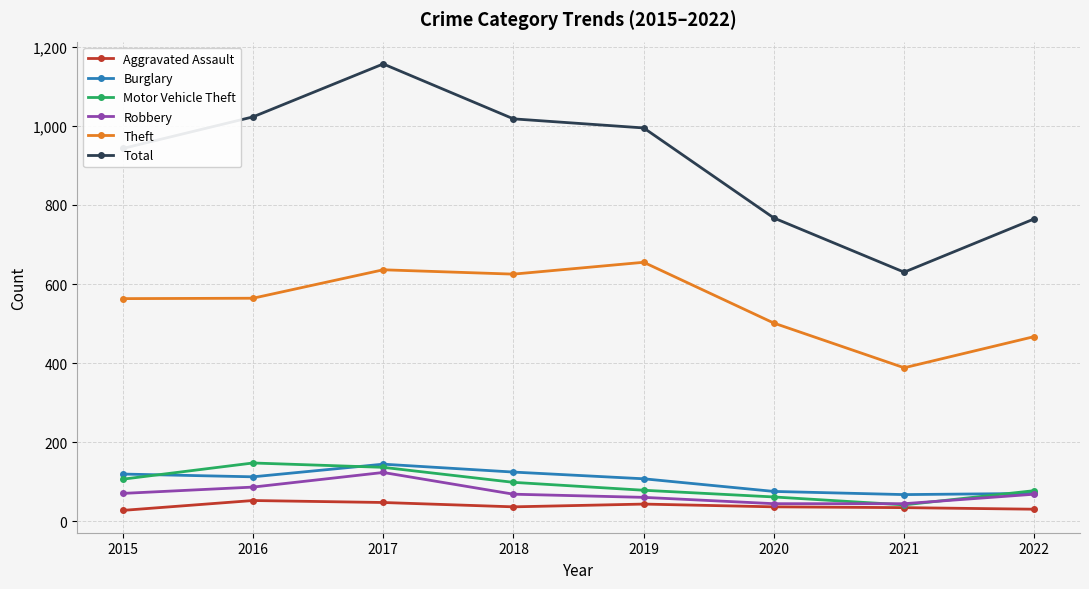

How many data points does each series have?

8